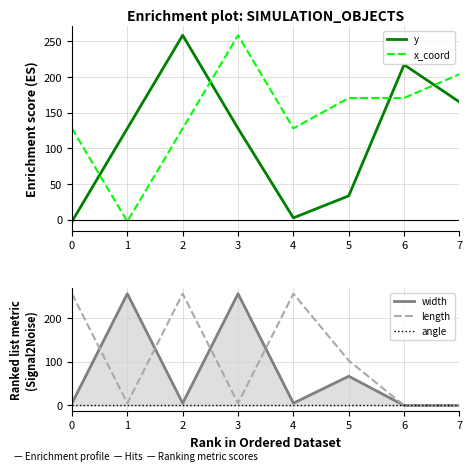

What is the average value of the y series?

116.3